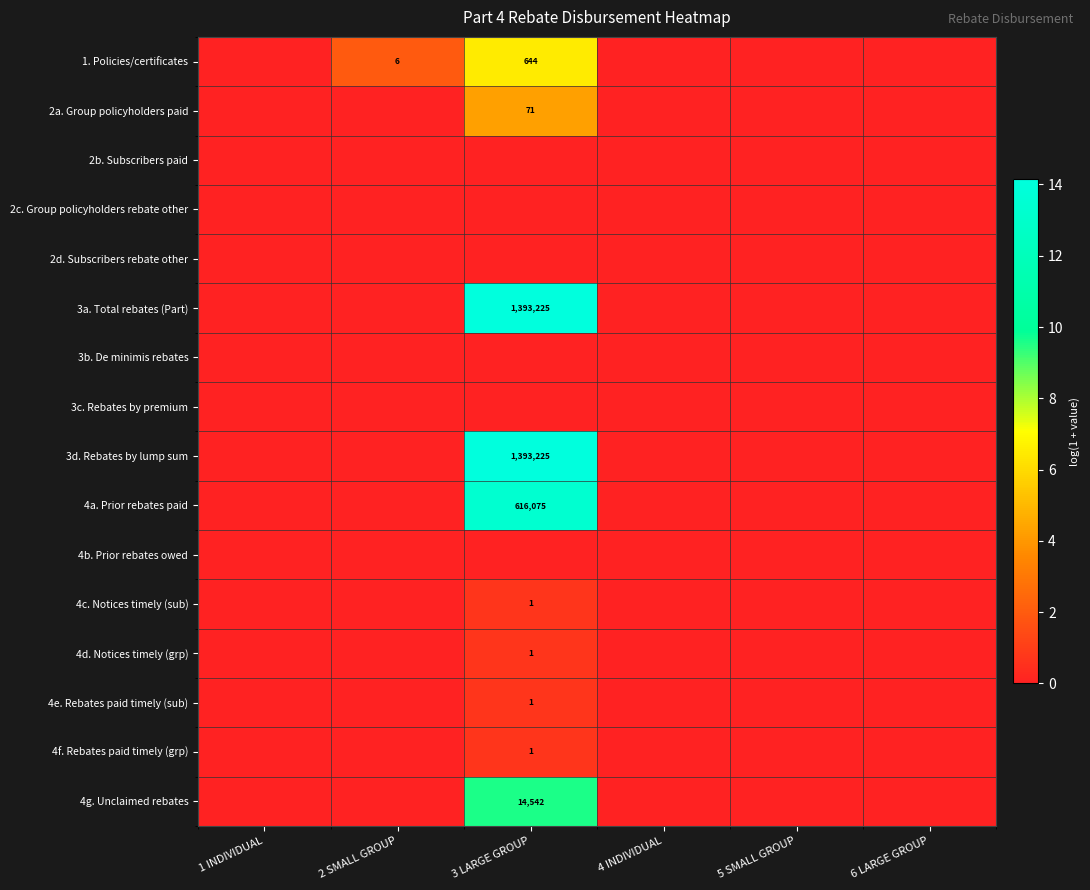

The 4f. Rebates paid timely (grp) series shows 2 at 3 LARGE GROUP. True or false?

False